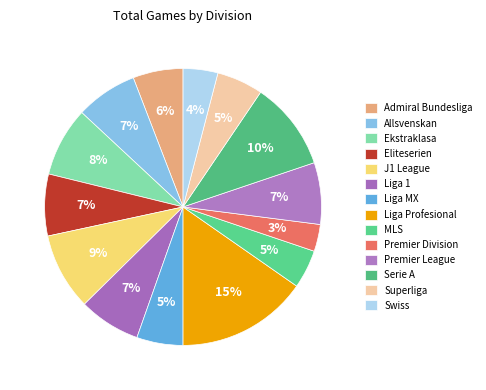

Is it true that MLS is 14% of the pie?

False